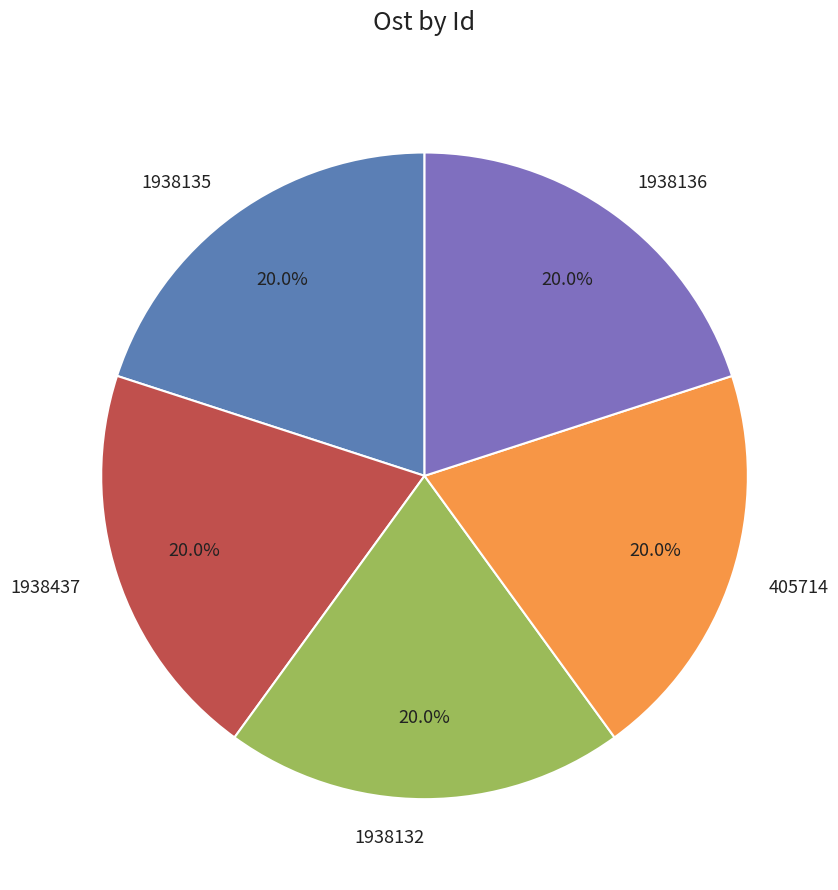

True or false: 1938136 accounts for 20% of the total.

True